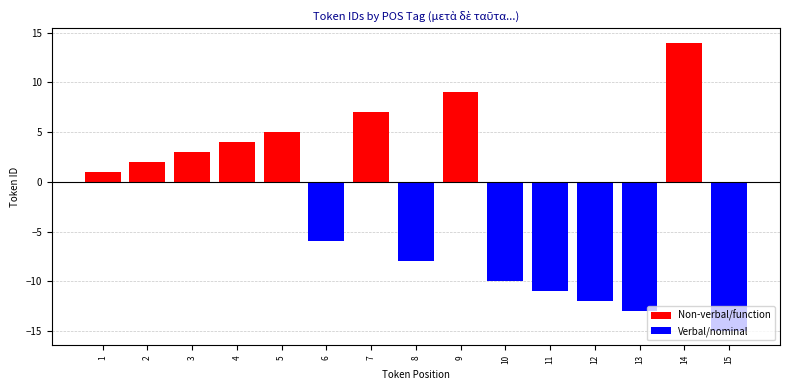

True or false: Verbal/nominal has a value of 0 at 9.

True